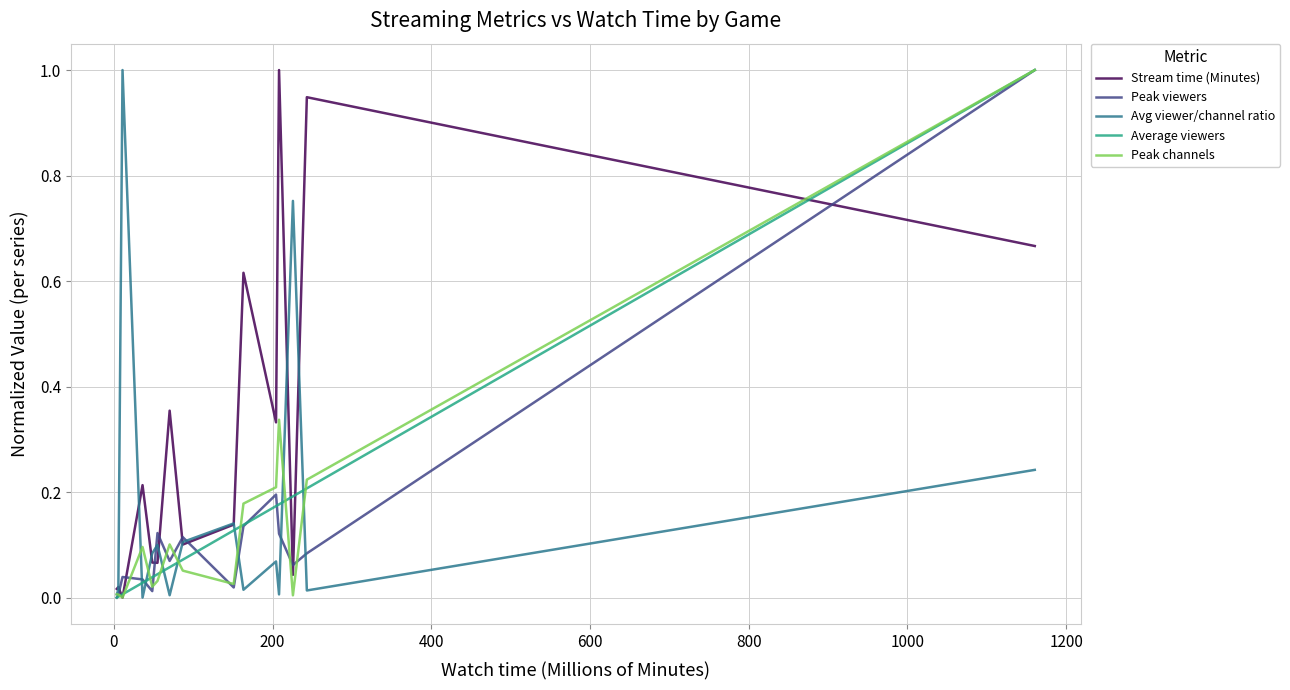

What is the highest value of the Average viewers series?

1.0